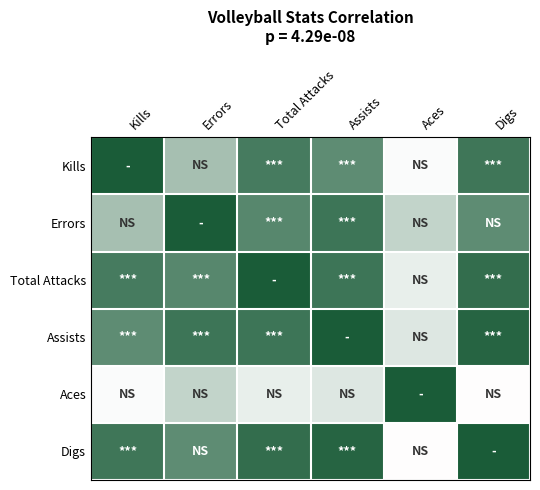

How many data points does each series have?

6